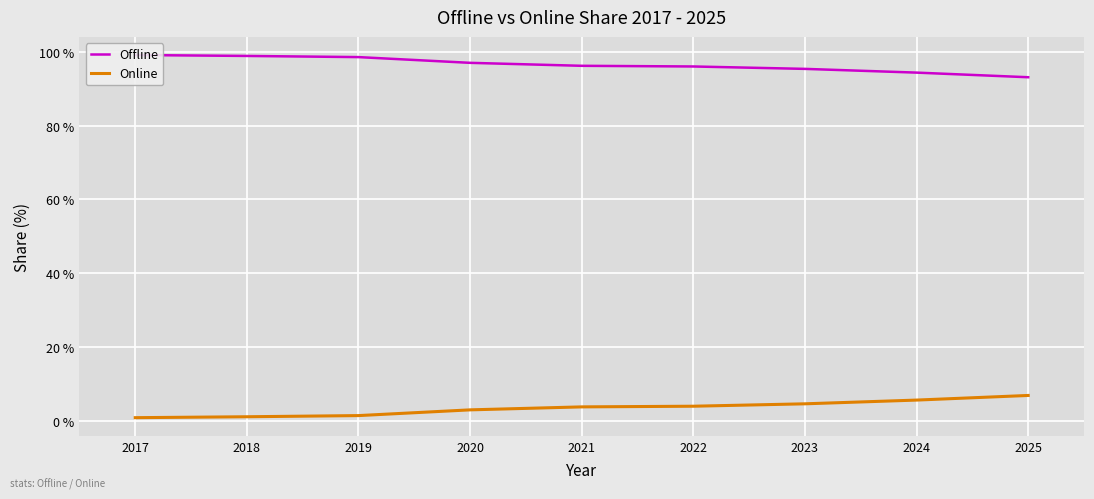

How many series are shown in this chart?

2